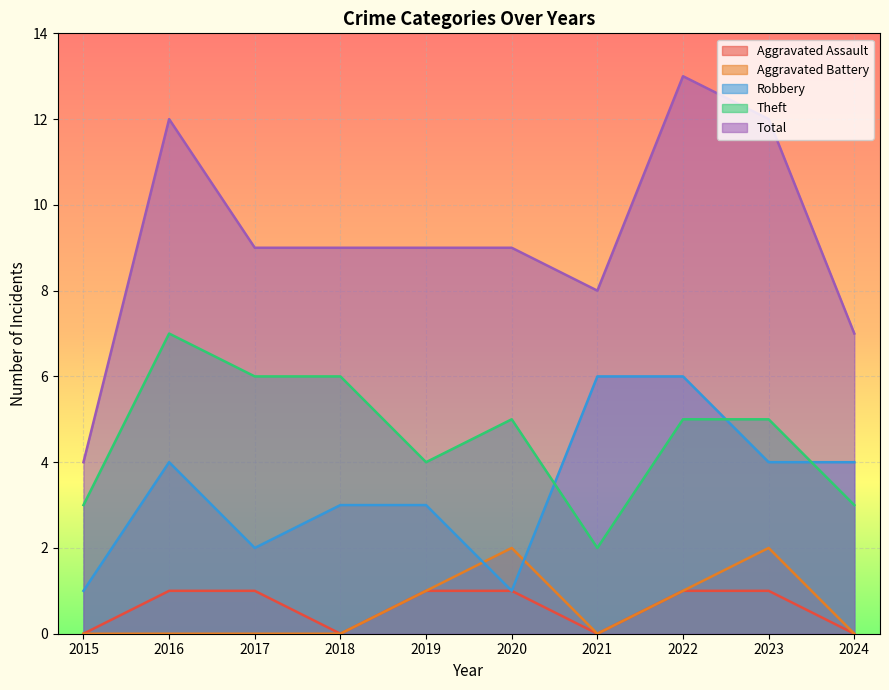

What is the greatest value displayed?

13